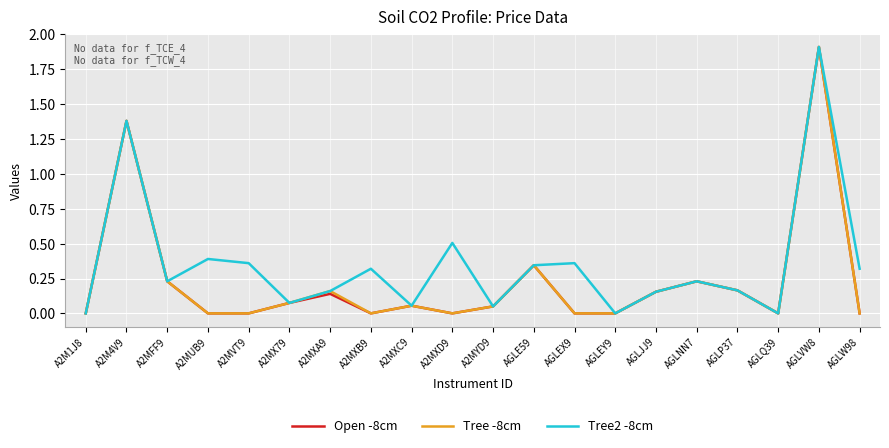

Which series changed the most between A2MXD9 and AGLP37?

Tree2 -8cm